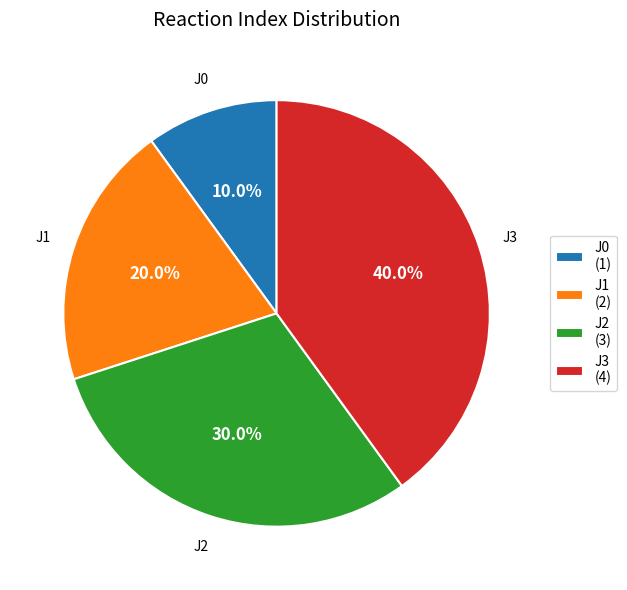

Count the number of slices in the pie.

4